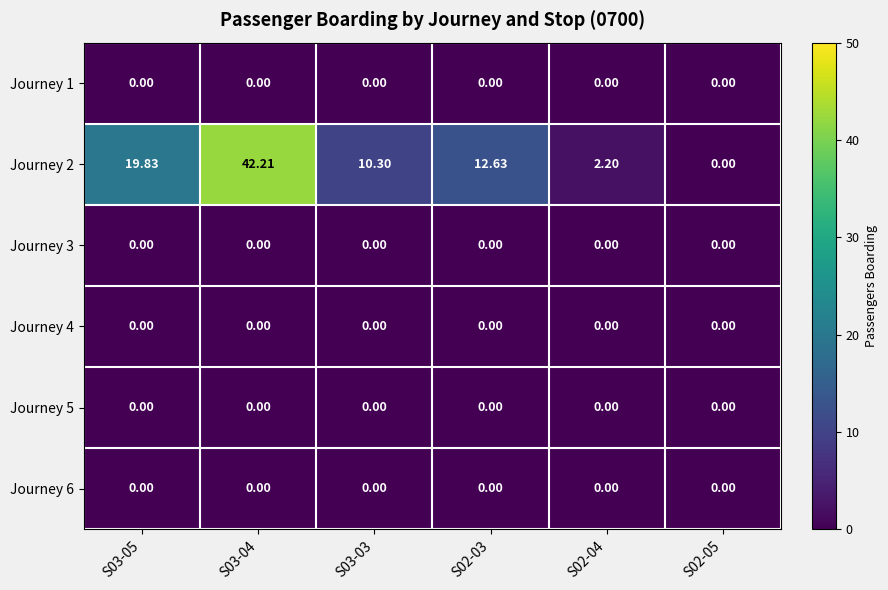

Is the value of Journey 2 at S03-05 greater than the value of Journey 1 at S03-04?

Yes